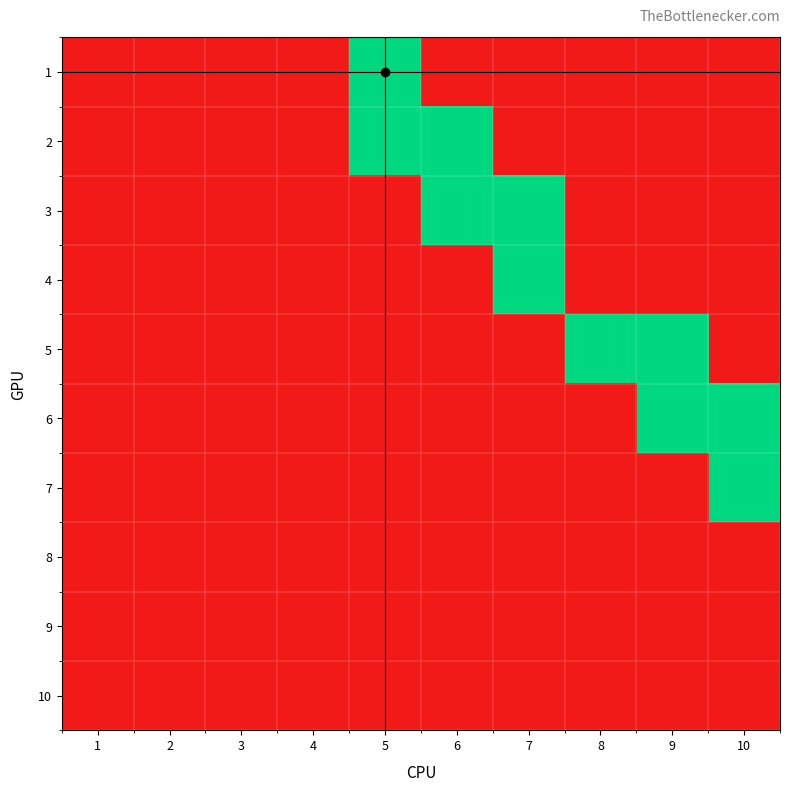

Which label corresponds to the smallest value in the chart?

1